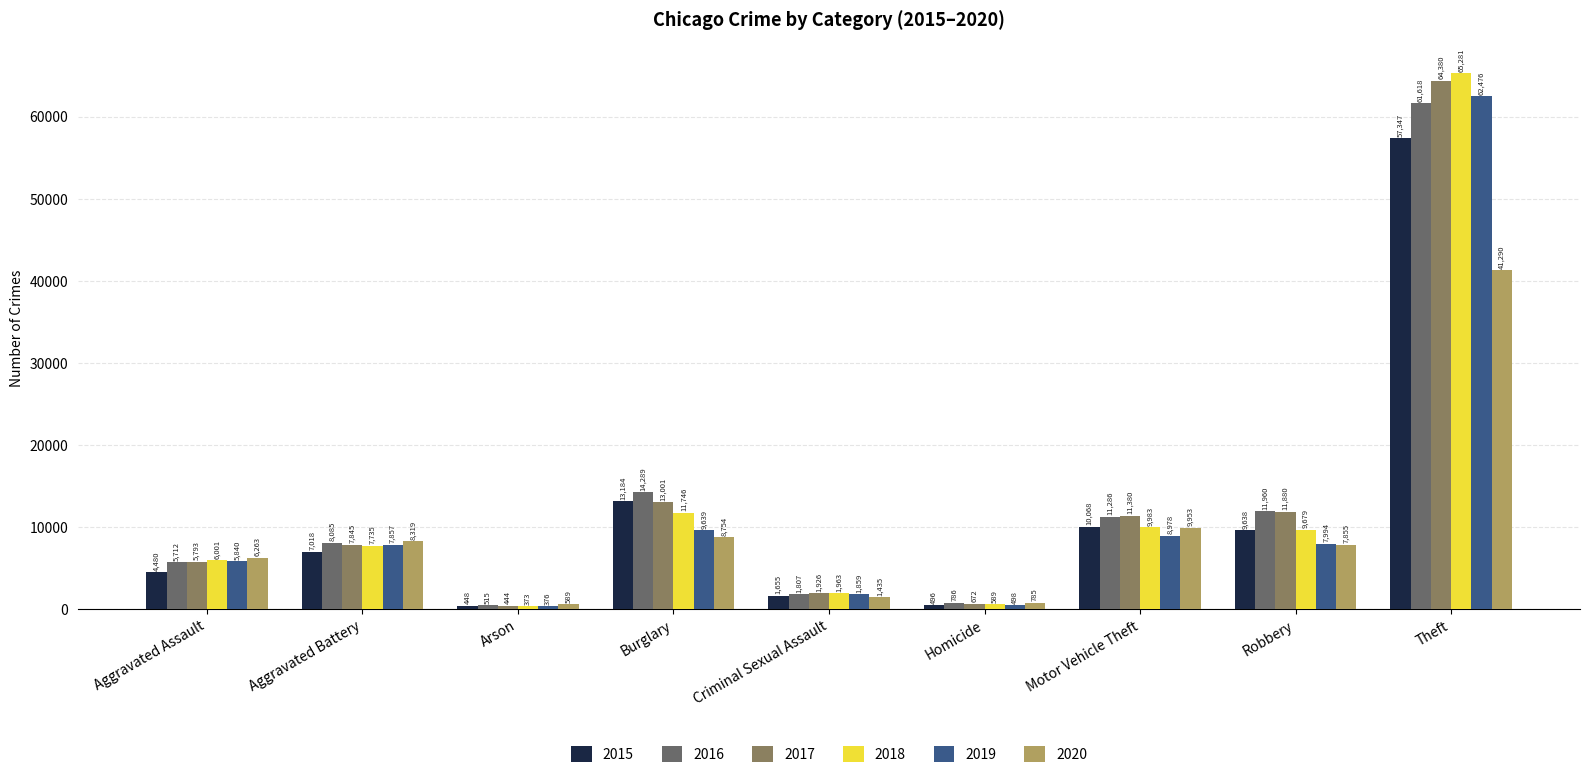

Is the value of 2018 at Aggravated Battery greater than the value of 2020 at Homicide?

Yes